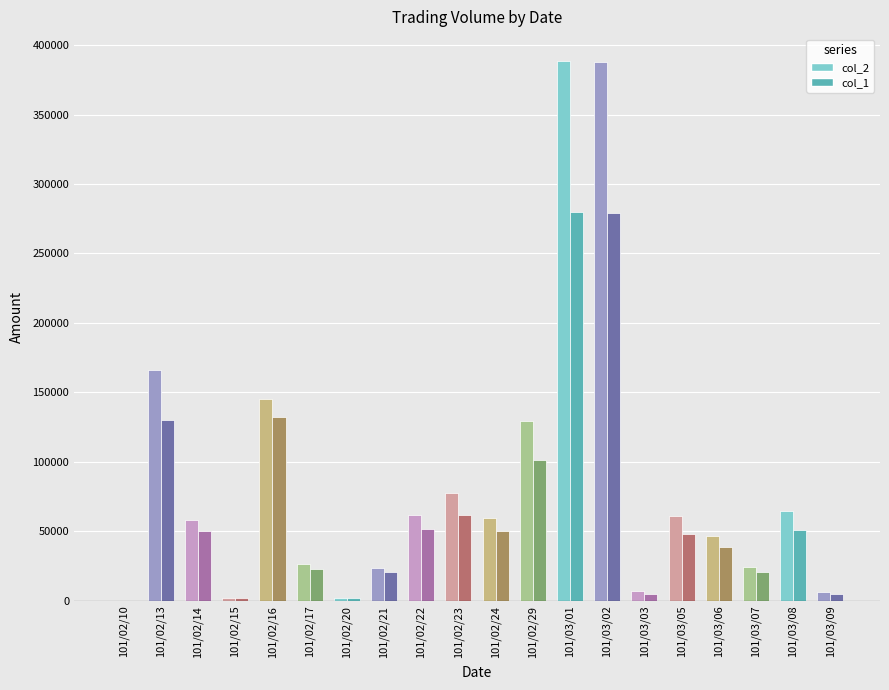

How many distinct data groups are displayed?

2